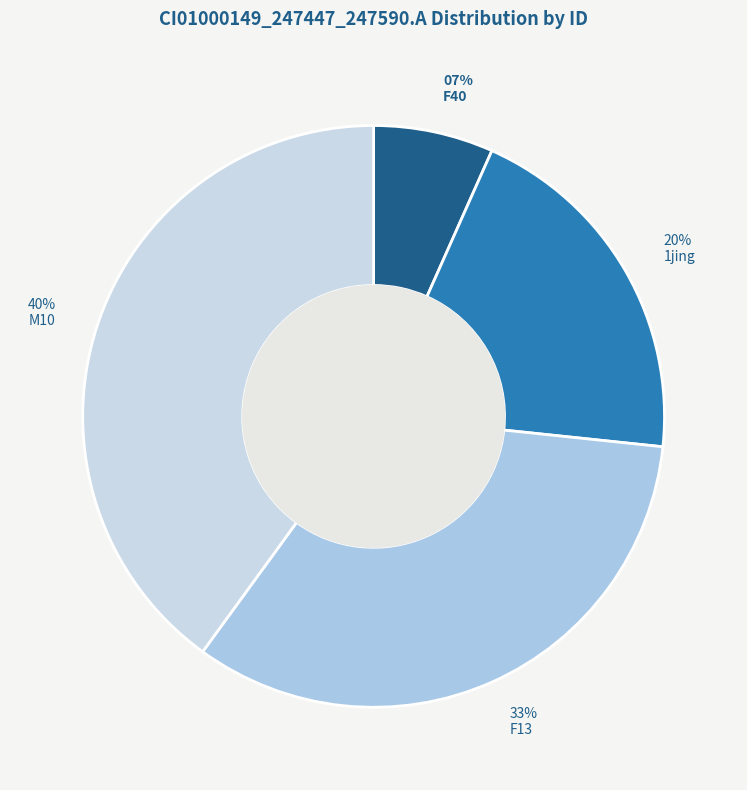

Is there a majority slice in this chart?

No